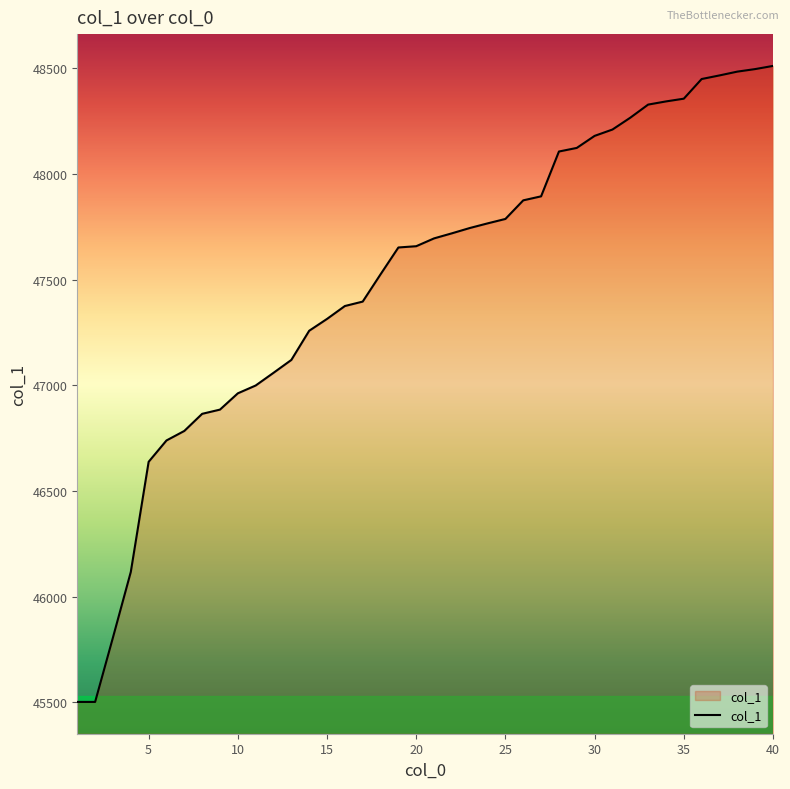

What is the greatest value displayed?

48511